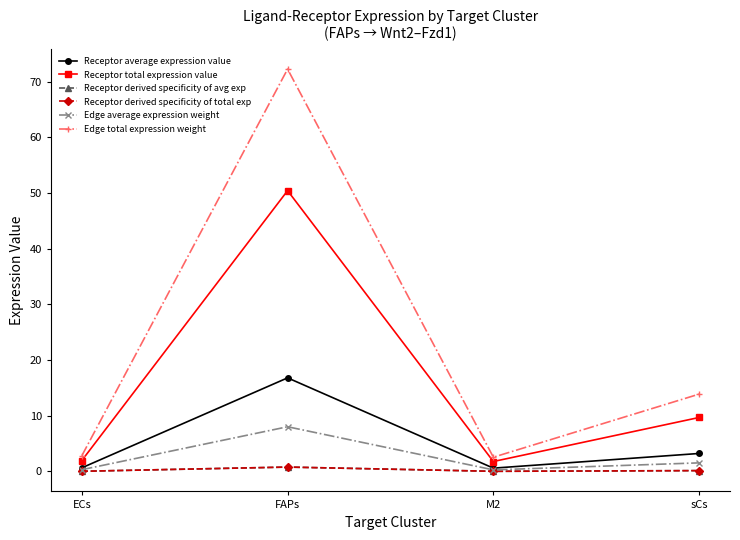

Reading left to right, extract all data points from this chart.

Receptor average expression value: ECs=0.7	FAPs=16.8	M2=0.6	sCs=3.2
Receptor total expression value: ECs=2.0	FAPs=50.4	M2=1.8	sCs=9.7
Receptor derived specificity of avg exp: ECs=0.0	FAPs=0.8	M2=0.0	sCs=0.2
Receptor derived specificity of total exp: ECs=0.0	FAPs=0.8	M2=0.0	sCs=0.2
Edge average expression weight: ECs=0.3	FAPs=8.0	M2=0.3	sCs=1.5
Edge total expression weight: ECs=2.8	FAPs=72.3	M2=2.6	sCs=13.9